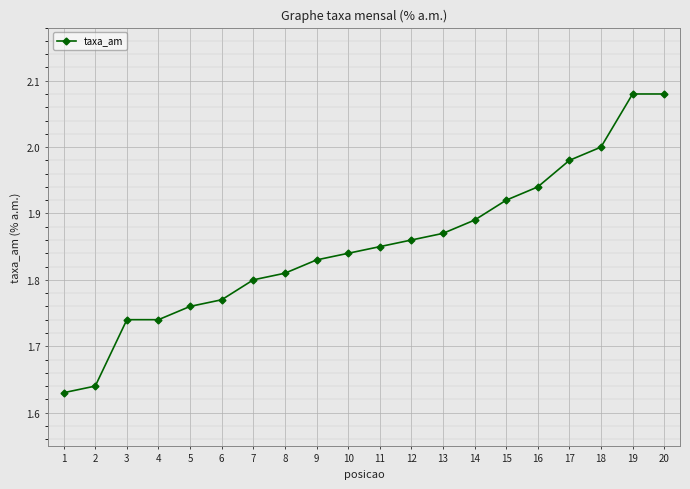

The chart shows a value of 1.8 at 9. True or false?

True